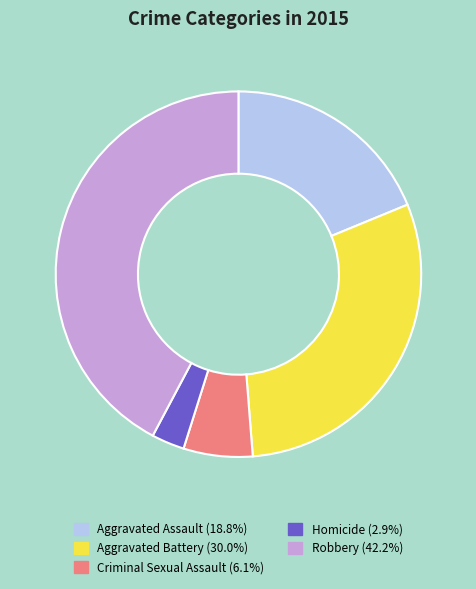

Which has a higher value, Homicide or Aggravated Battery?

Aggravated Battery